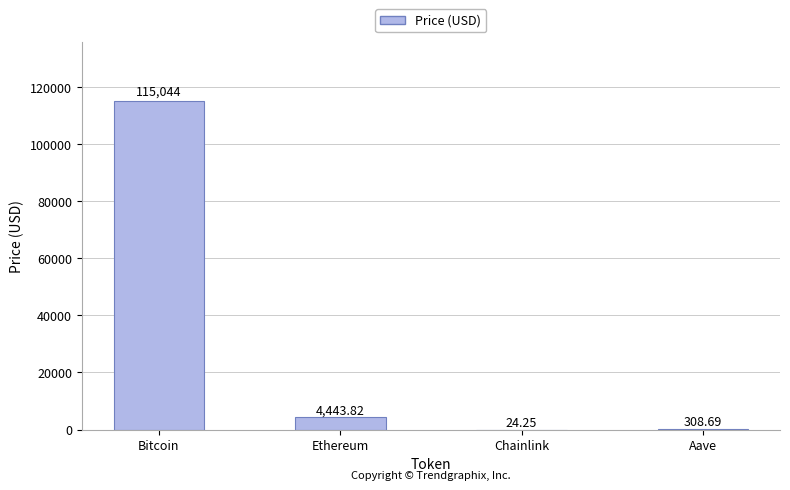

Which category has the highest value across all series?

Bitcoin